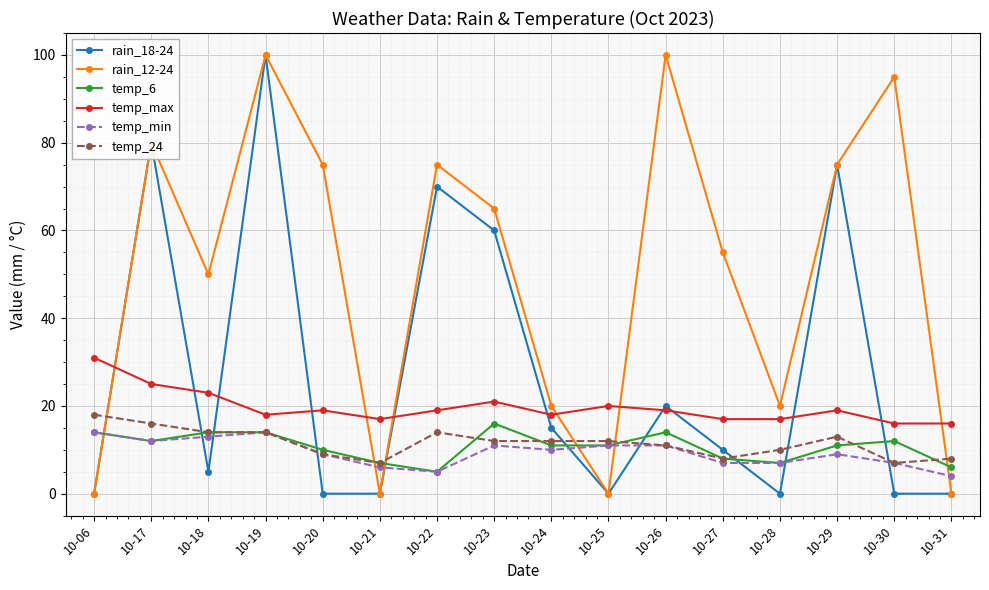

How many values in the rain_18-24 series are below 10?

8